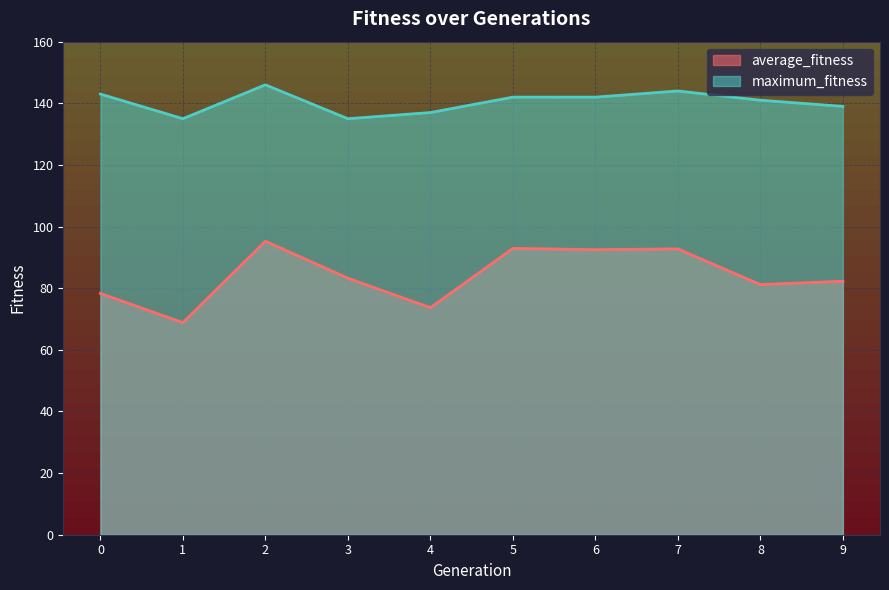

What is the maximum value shown in the chart?

146.0